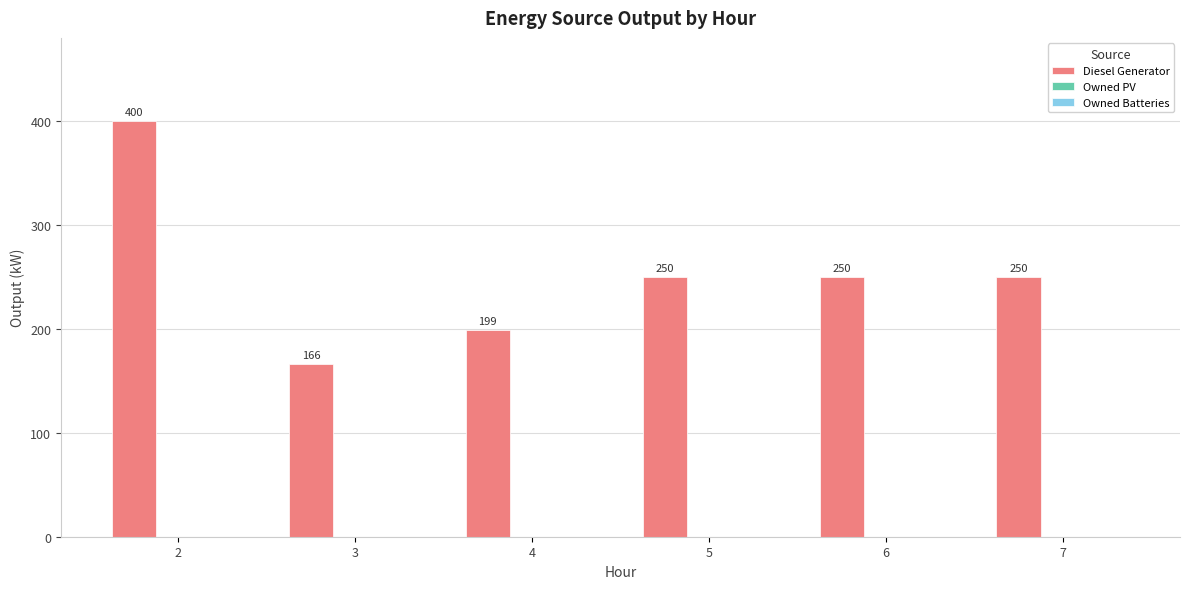

What is the sum of the values at 4 and 2?

599